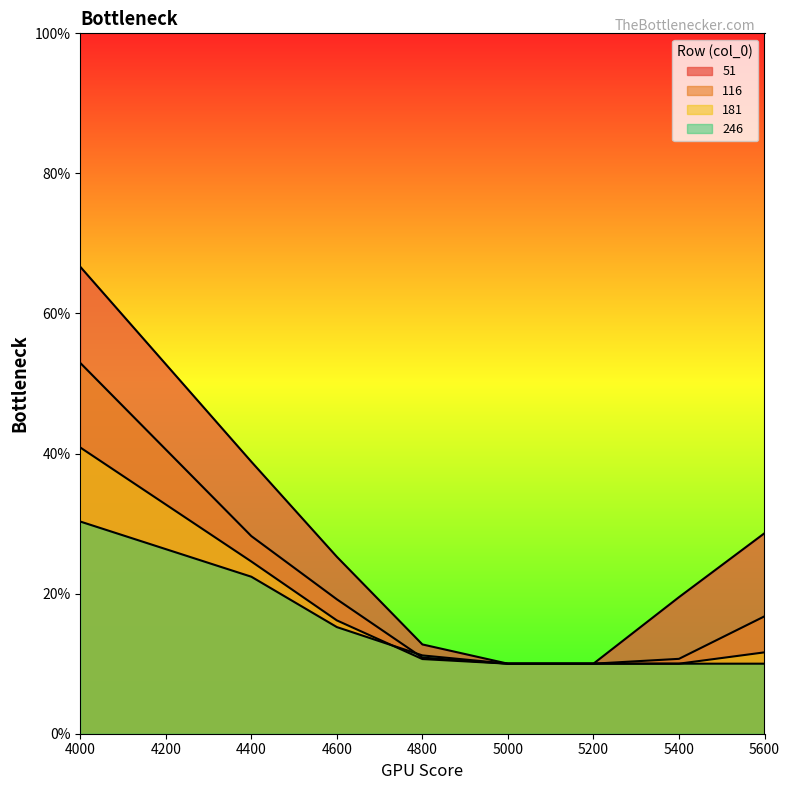

Which category has the highest value in the 116 series?

4000